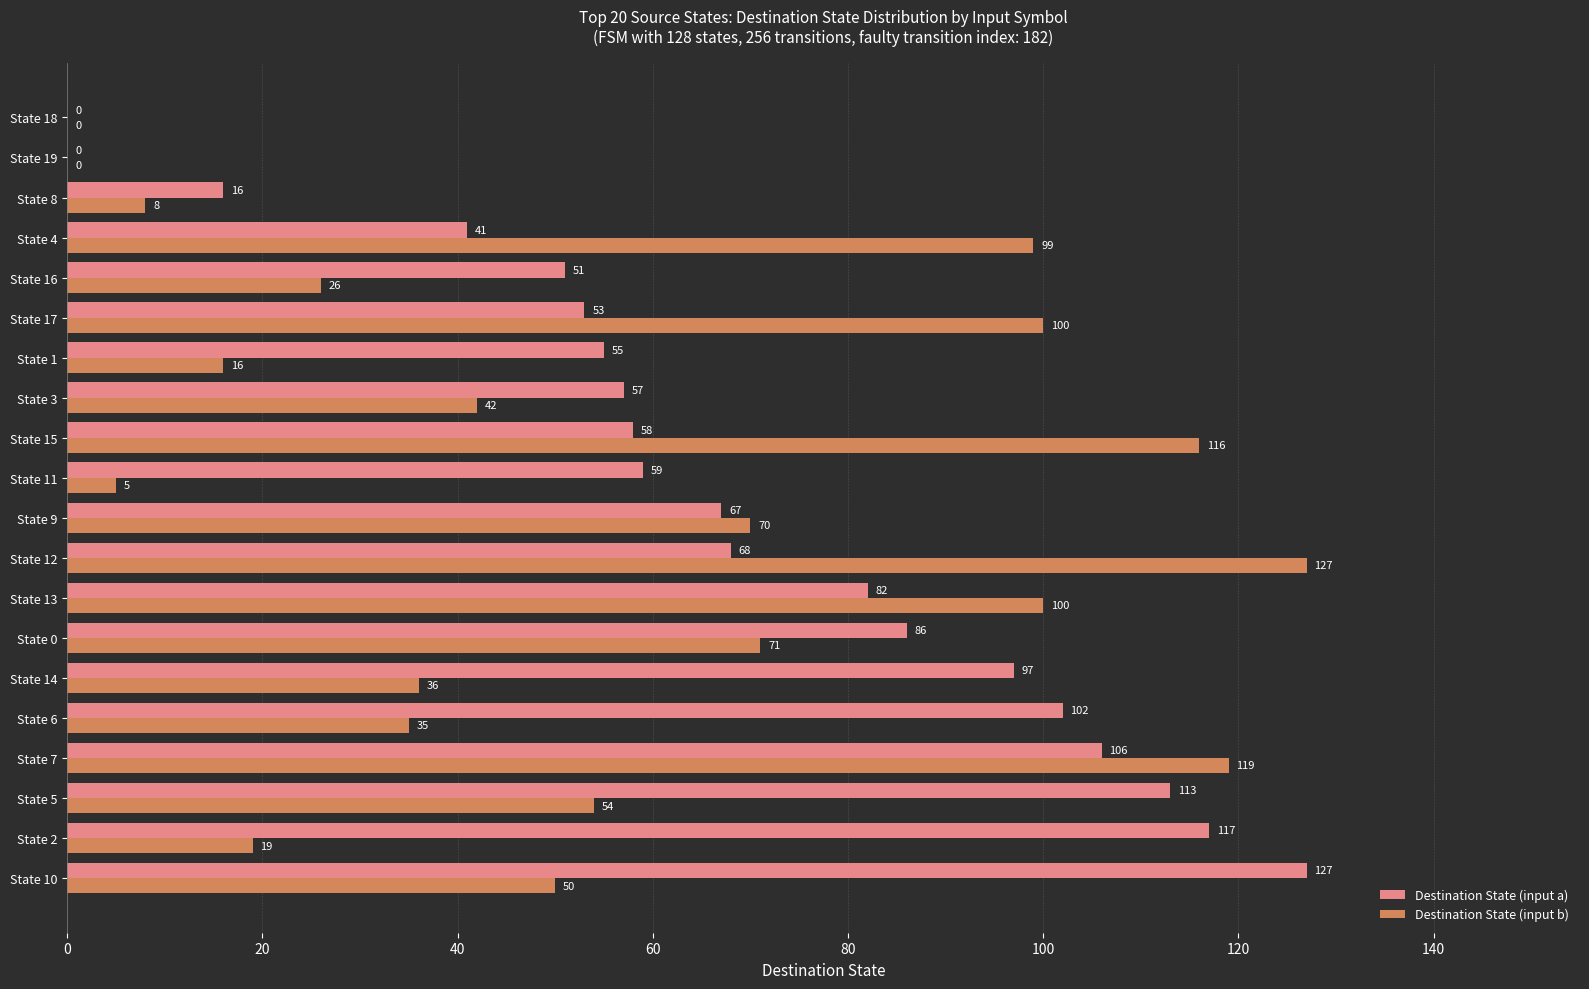

What is the greatest value displayed?

127